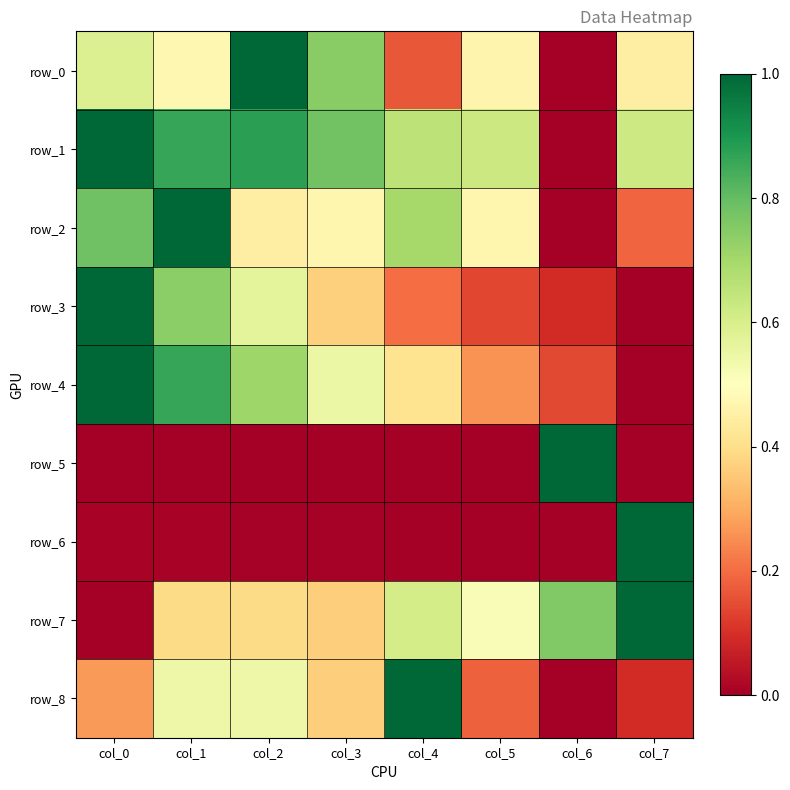

Which label corresponds to the largest value in the chart?

col_2